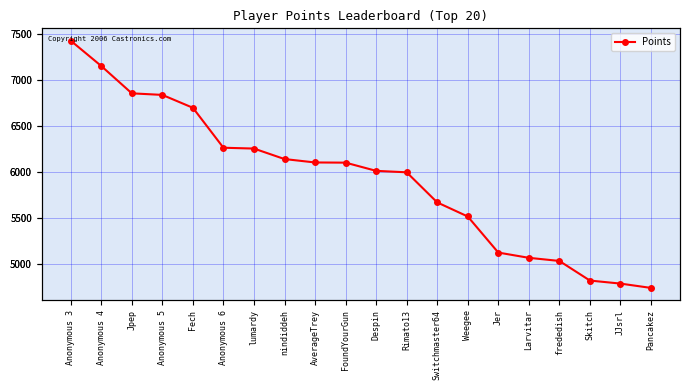

List the labels in order of value, smallest first.

Pancakez, JJsrl, Skitch, frededish, Larvitar, Jer, Weegee, Switchmaster64, Rimato13, Despin, FoundYourGun, AverageTrey, nindiddeh, lumardy, Anonymous 6, Fech, Anonymous 5, Jpep, Anonymous 4, Anonymous 3